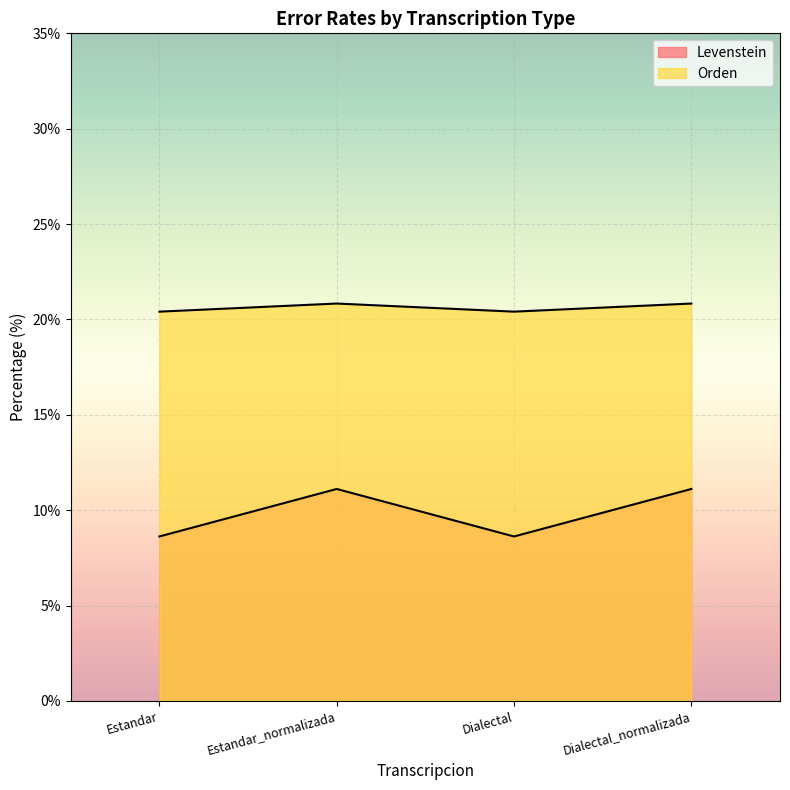

True or false: Orden has more than 2 interior local peaks.

False